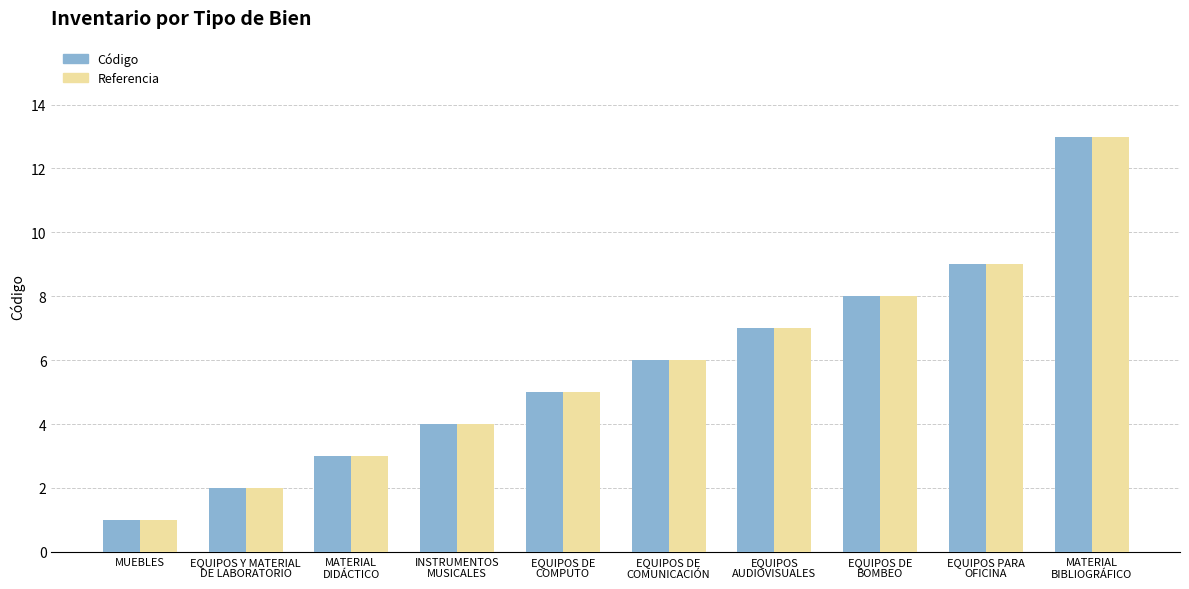

What is the total value across all series at EQUIPOS DE
BOMBEO?

16